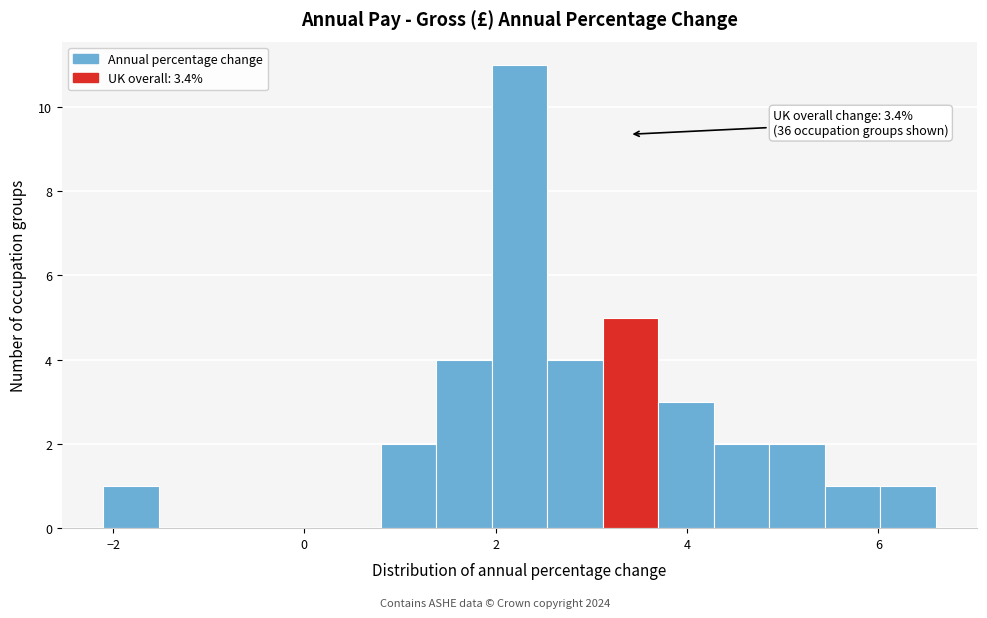

Around what value on the x-axis is the tallest bar? Give the approximate position of its centre, as read against the axis.

2.2